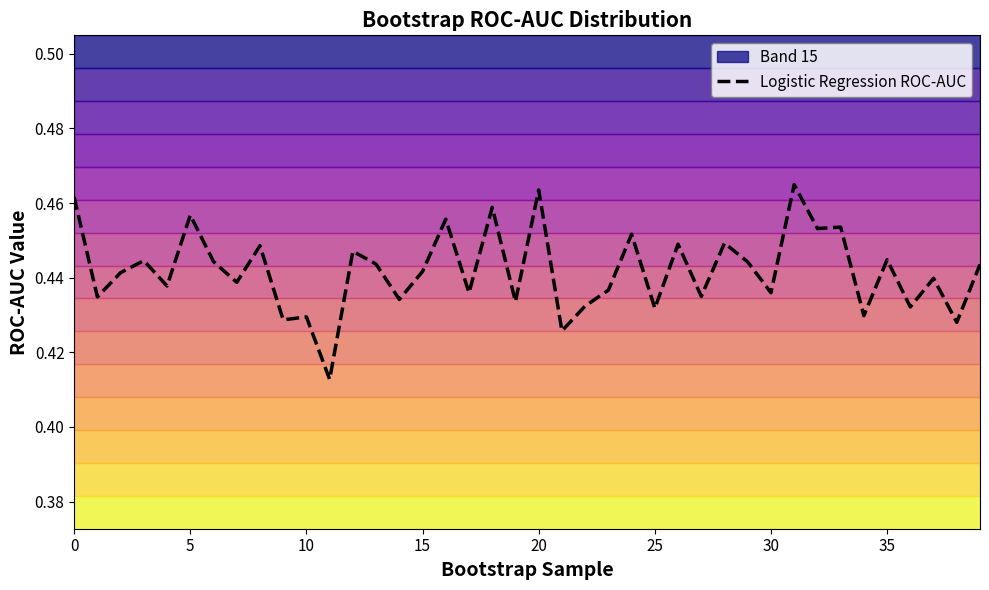

What is the value of the 12th point from the left?

0.4